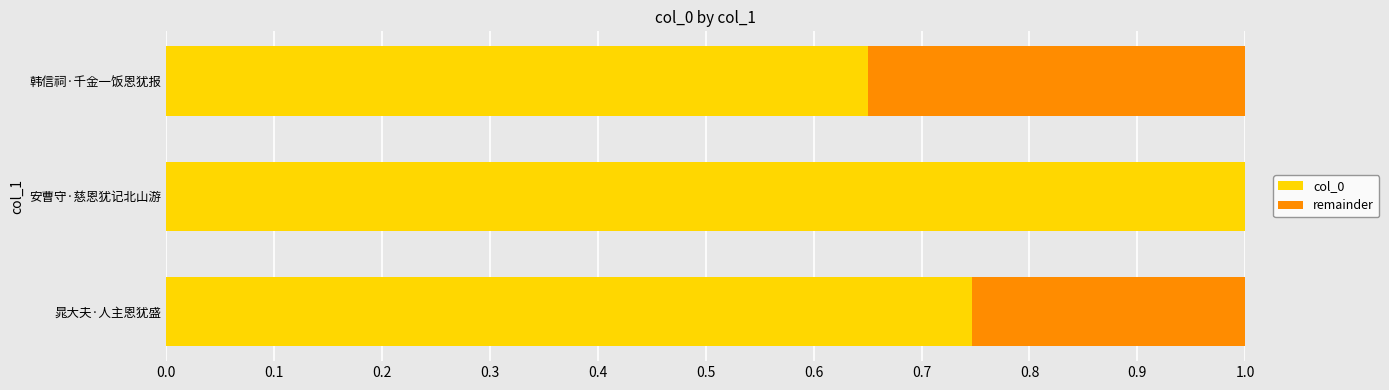

What is the total value across all series at 晁大夫·人主恩犹盛?

1.0